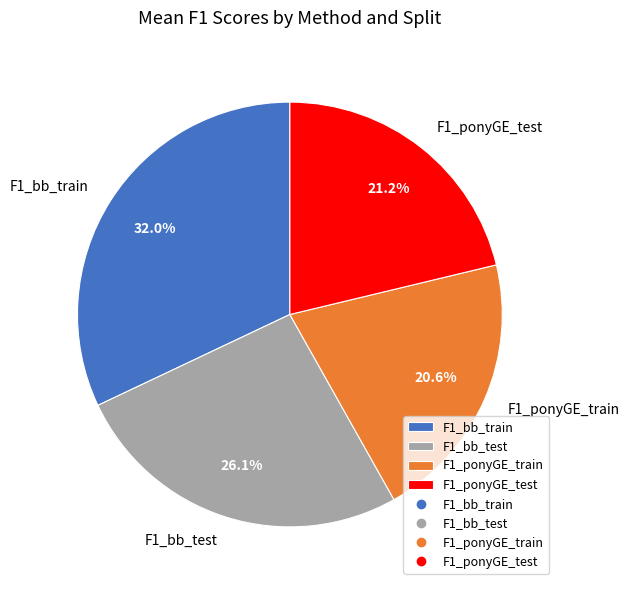

To the nearest percent, what percentage of the pie is F1_ponyGE_test?

21%